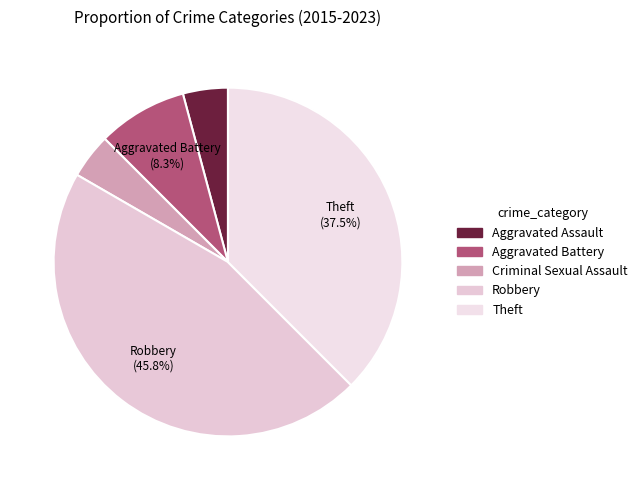

What is the smallest slice in the pie chart?

Aggravated Assault